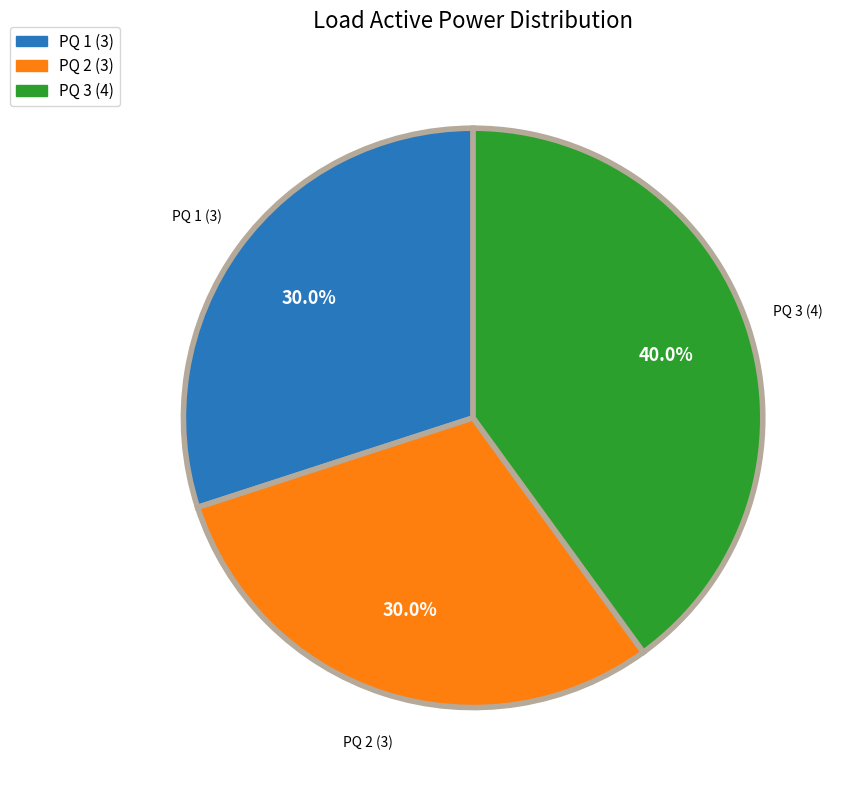

What percentage is the PQ 1 slice, to the nearest percent?

30%